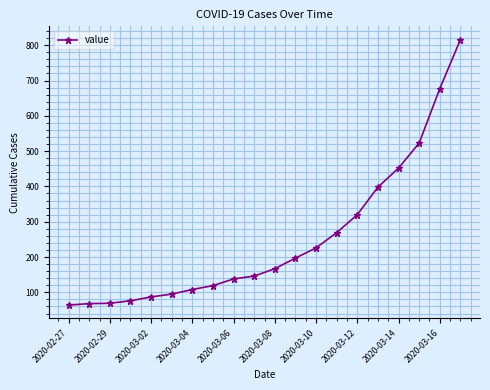

Does the chart have visible grid lines?

Yes